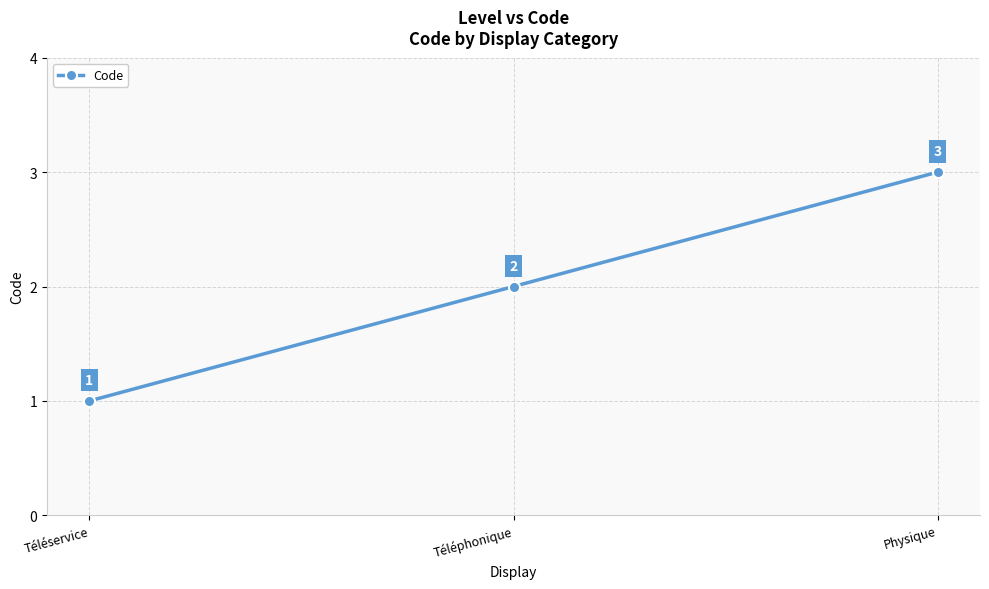

True or false: the data shows 0 at Téléservice.

False